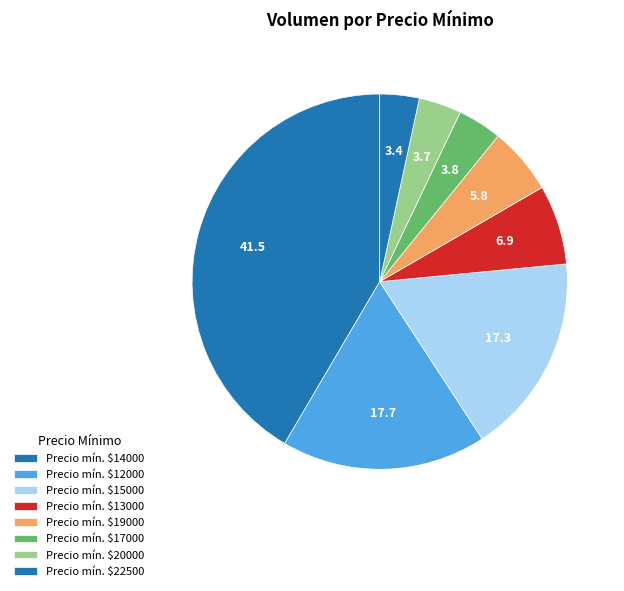

Count the number of slices in the pie.

8